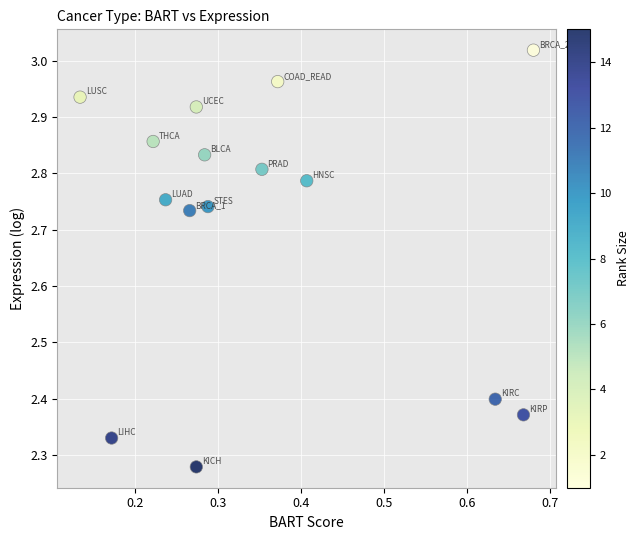

What is the range of Y values (max minus min)?

0.7